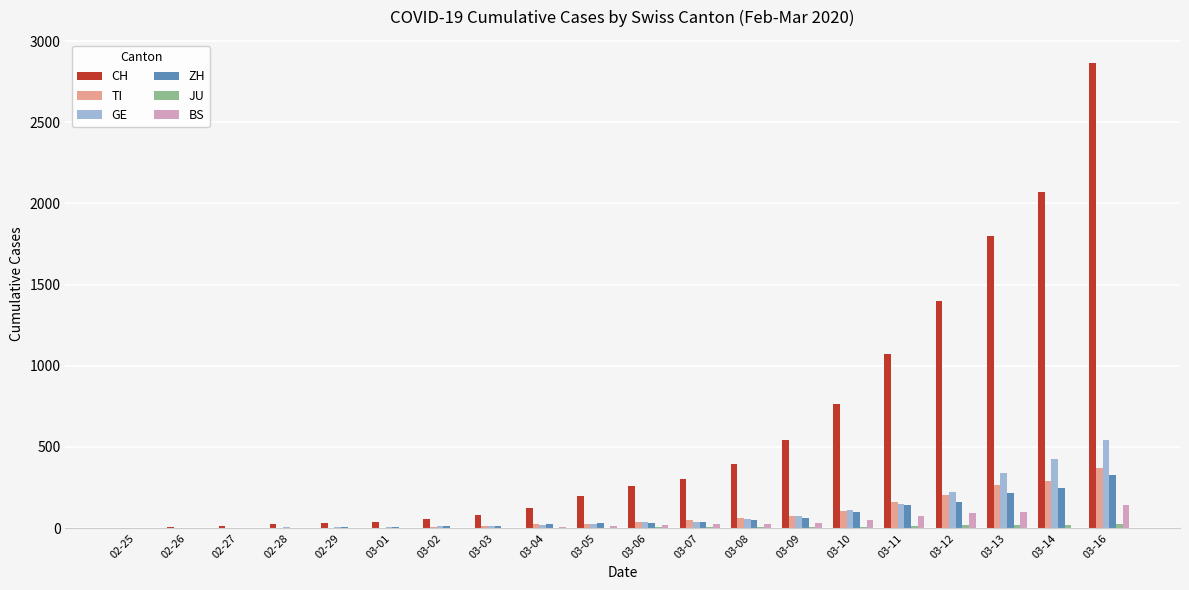

How many categories are shown in the chart?

20